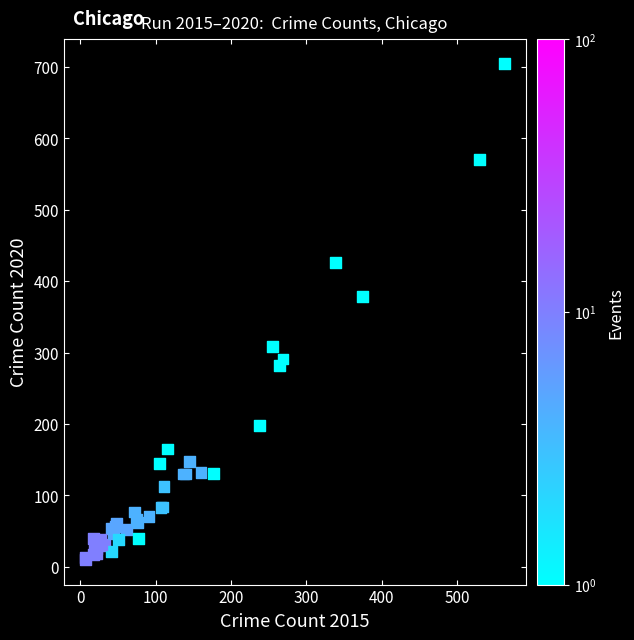

What Y value in the scatter plot is closest to 357?

378